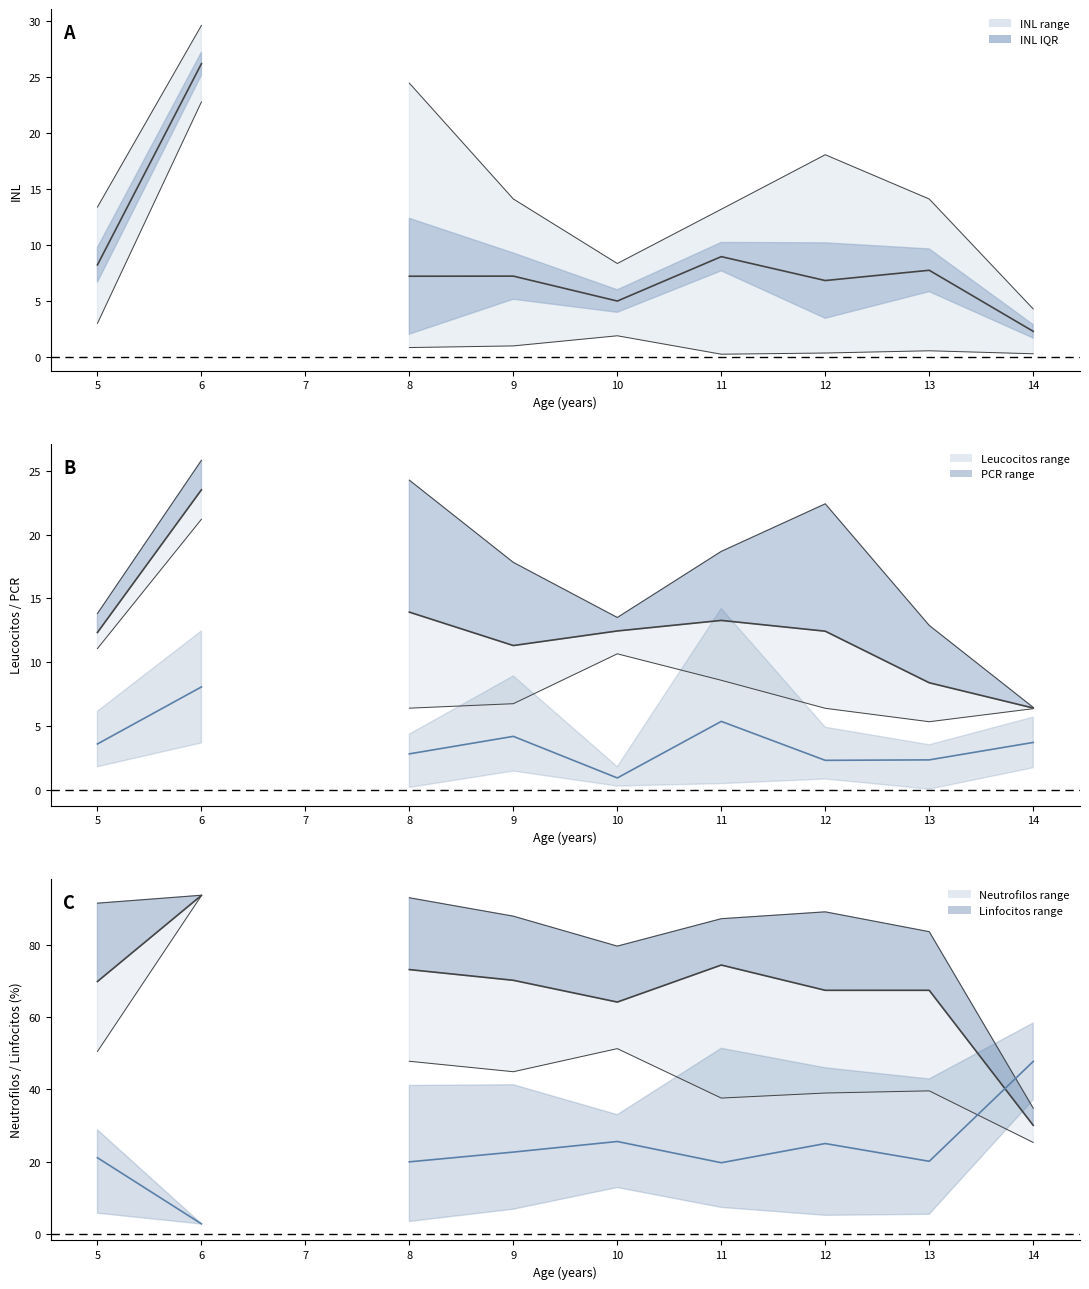

True or false: INL mean has more than 1 interior local peaks.

True